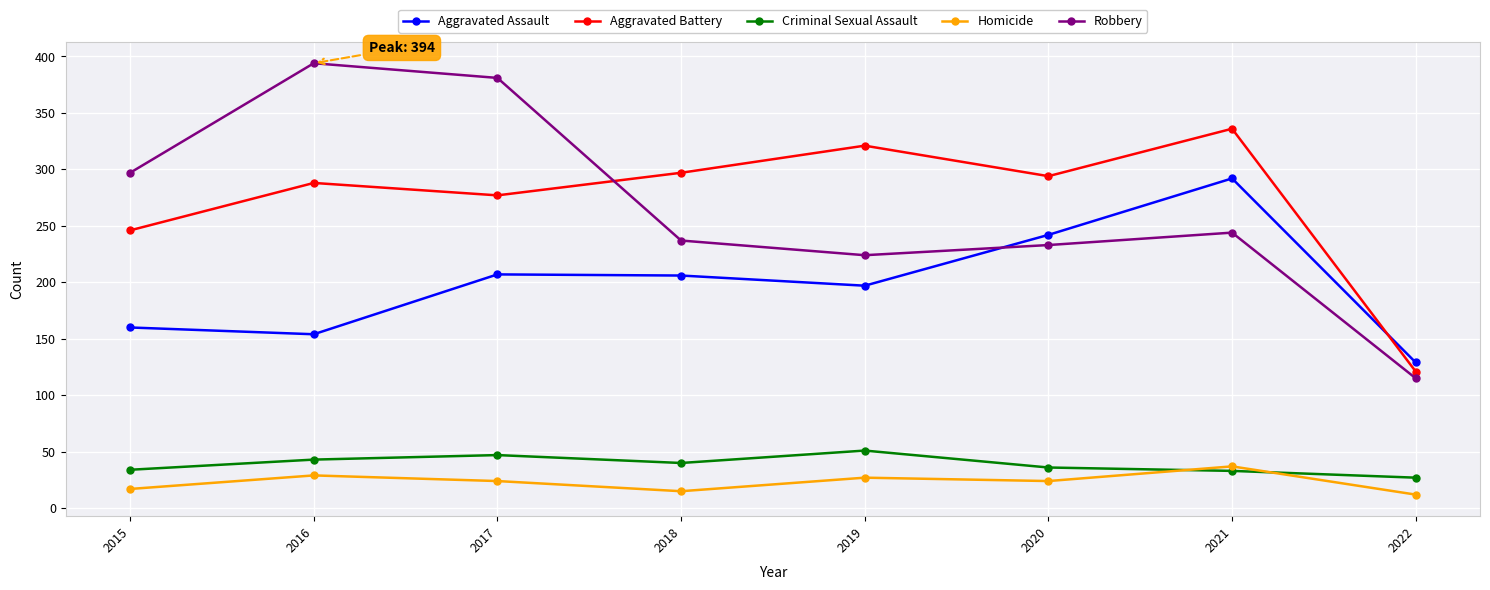

Is this an area chart (filled region under the line)?

No